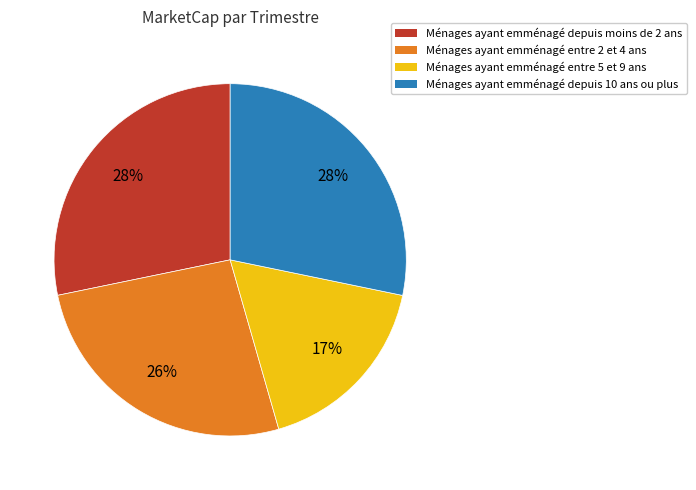

To the nearest percent, what is the average slice percentage?

25%